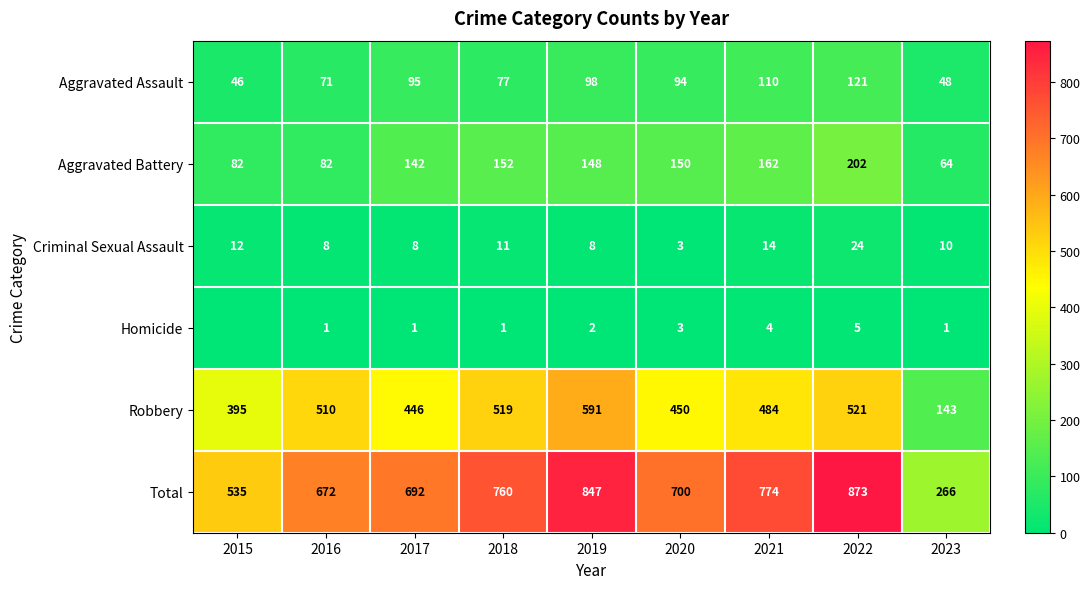

Is the value of Aggravated Assault at 2023 greater than the value of Total at 2018?

No